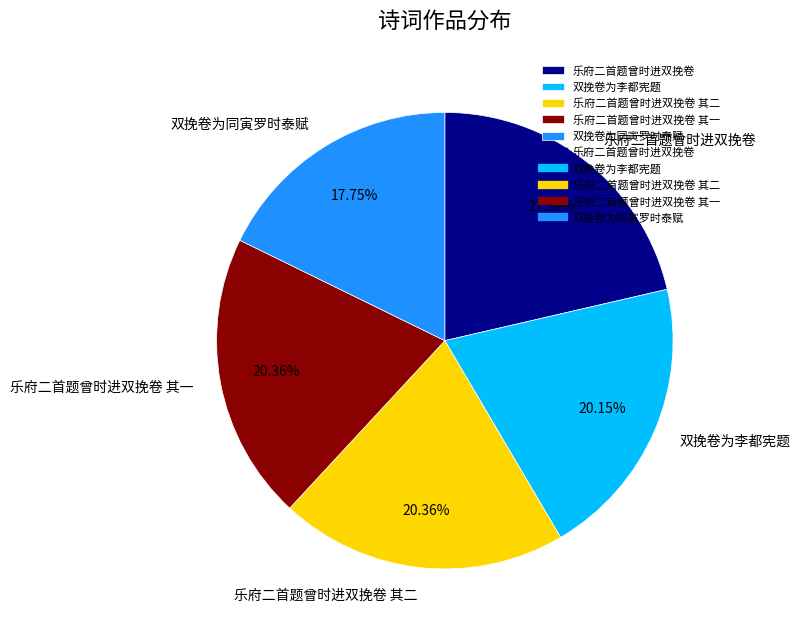

To the nearest percent, what portion does 乐府二首题曾时进双挽卷 其一 represent?

20%